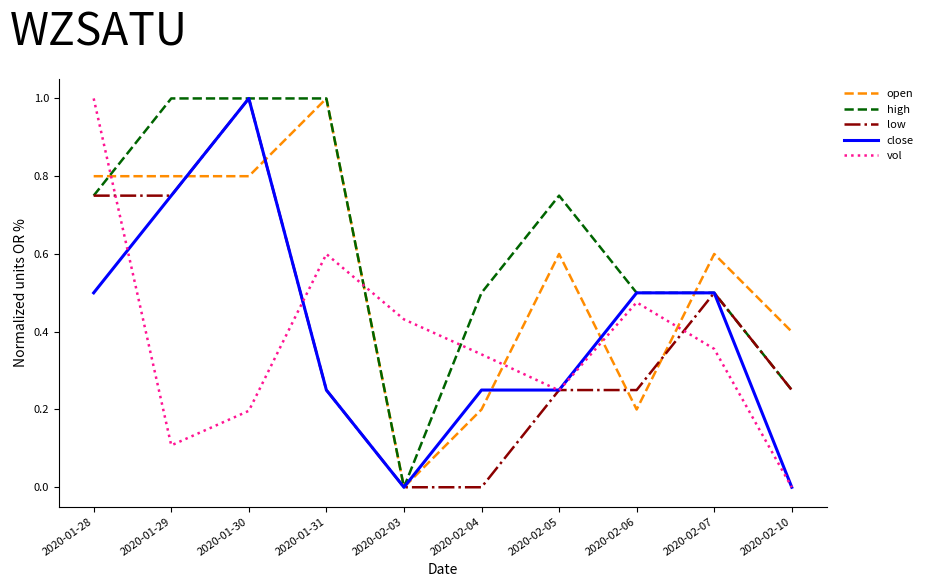

The vol series shows 0.1 at 2020-01-30. True or false?

False